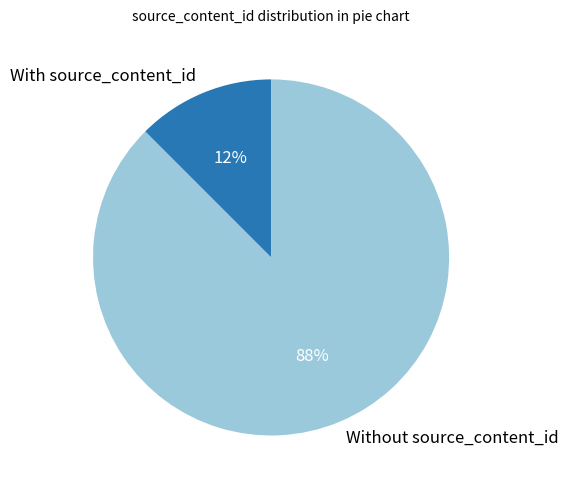

To the nearest percent, what is the average slice percentage?

50%